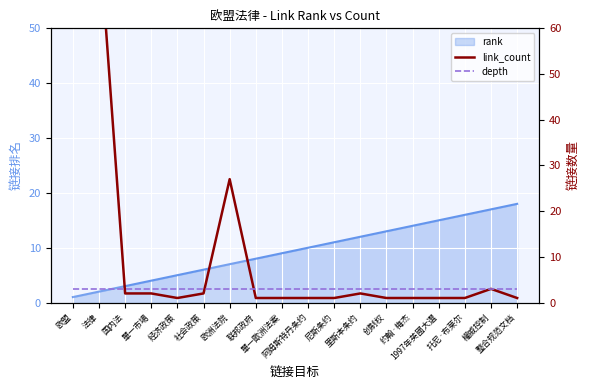

How many intersections are there between link_count and depth?

3